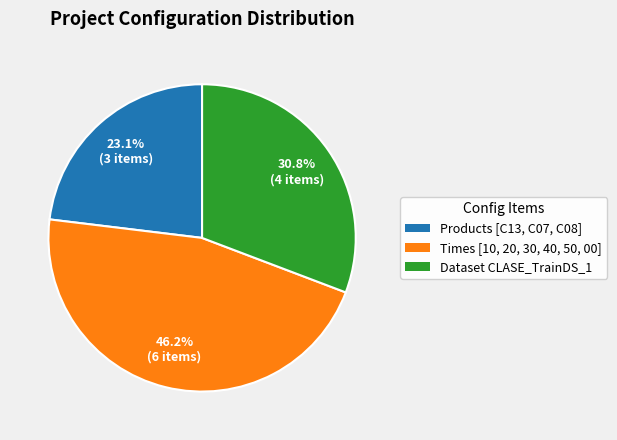

Which has a higher value, Products [C13, C07, C08] or Times [10, 20, 30, 40, 50, 00]?

Times [10, 20, 30, 40, 50, 00]